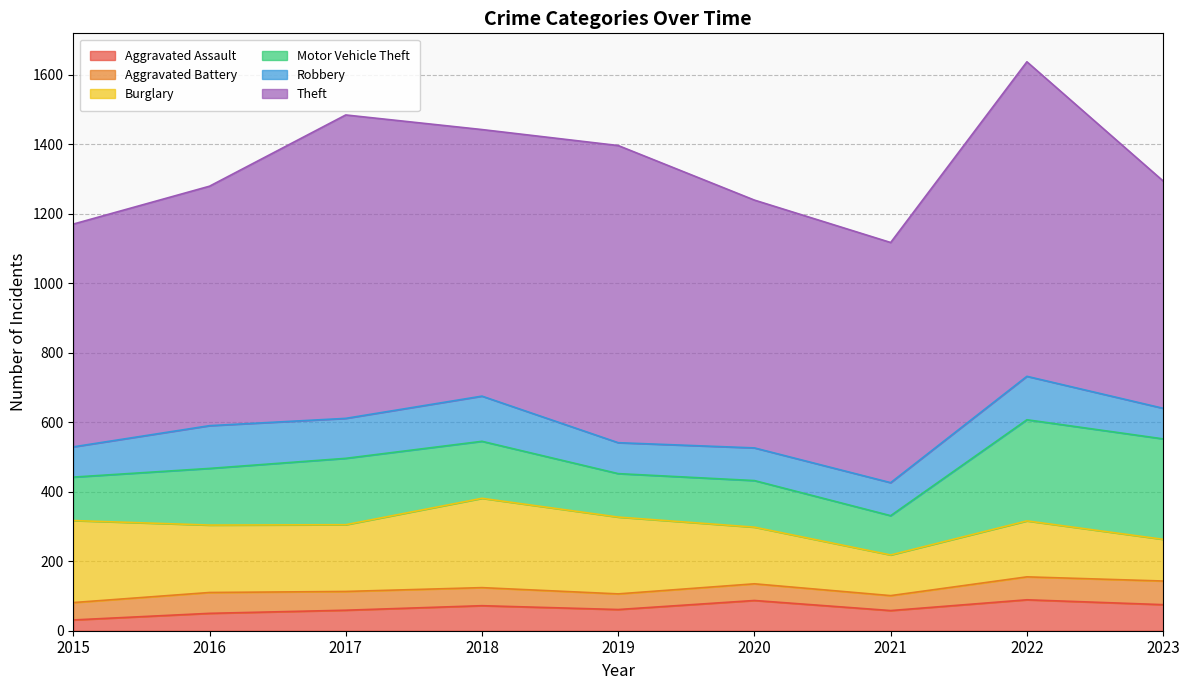

Read the Aggravated Assault value at 2023, to the nearest 10.

80